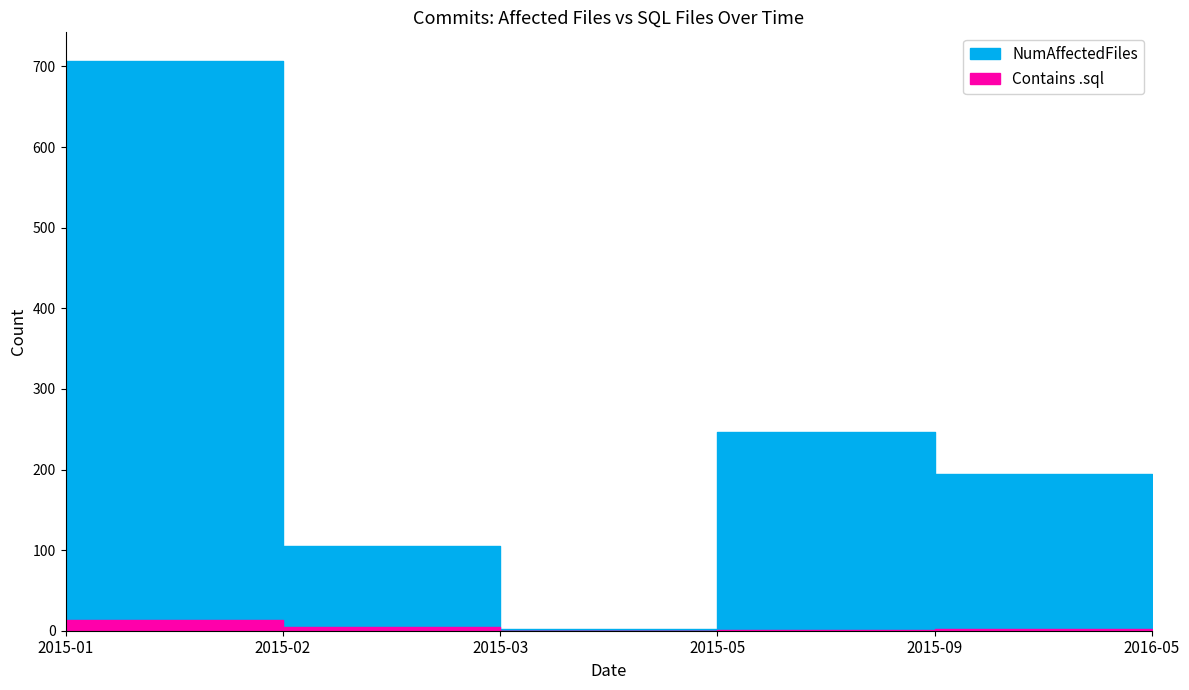

What is the average value of the NumAffectedFiles series?

212